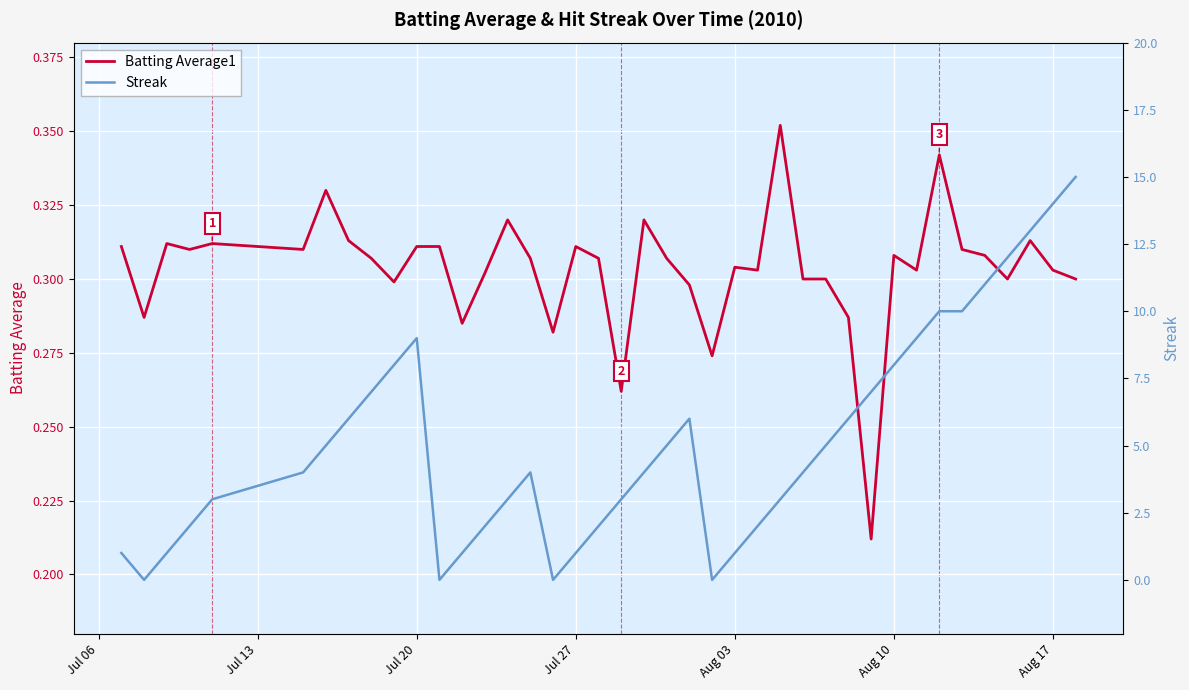

Which series has the widest spread of values?

Streak